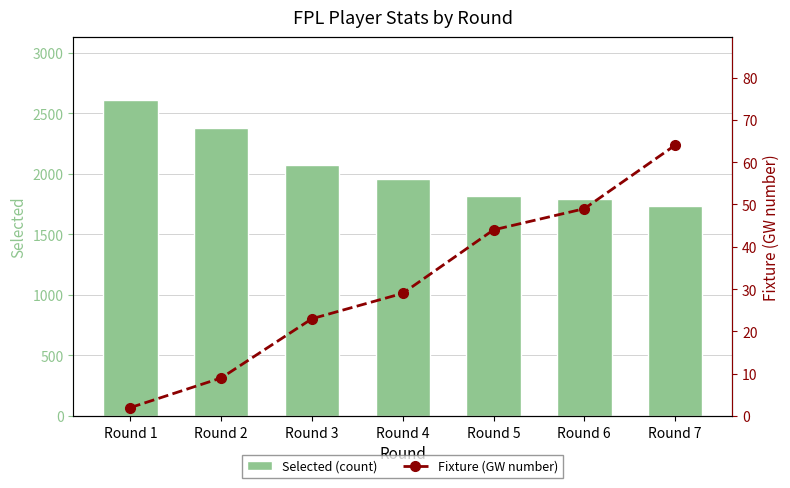

At which label is Selected (count) closest to 2169?

Round 3